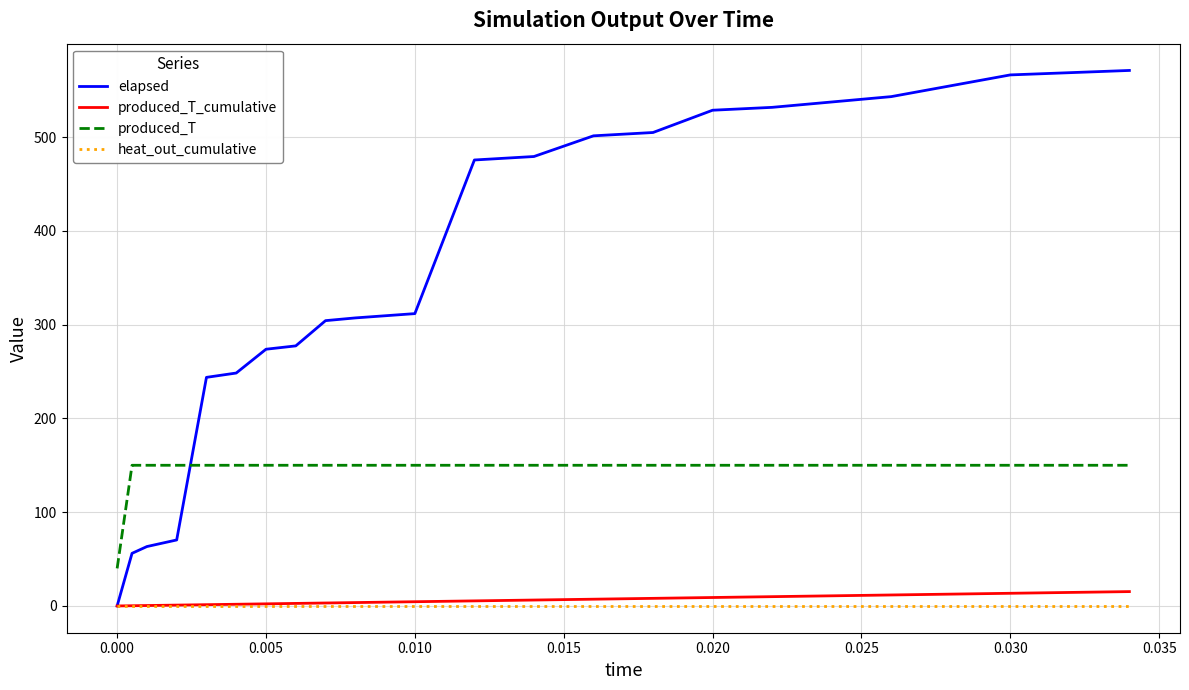

What are all the series names shown in the legend?

elapsed, produced_T_cumulative, produced_T, heat_out_cumulative